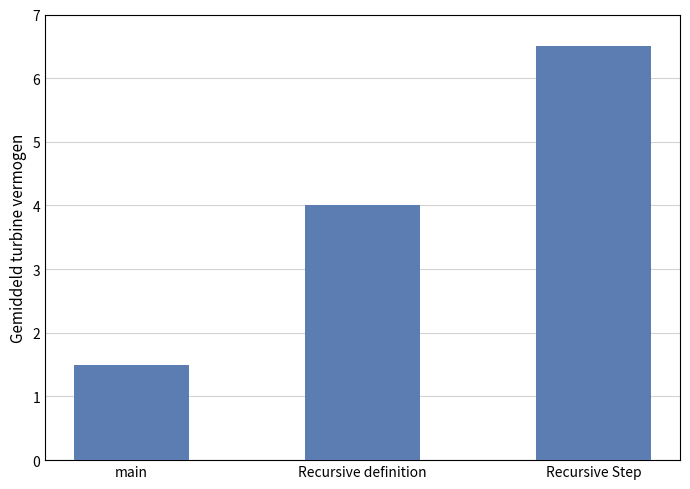

What is the approximate value at main?

1.5